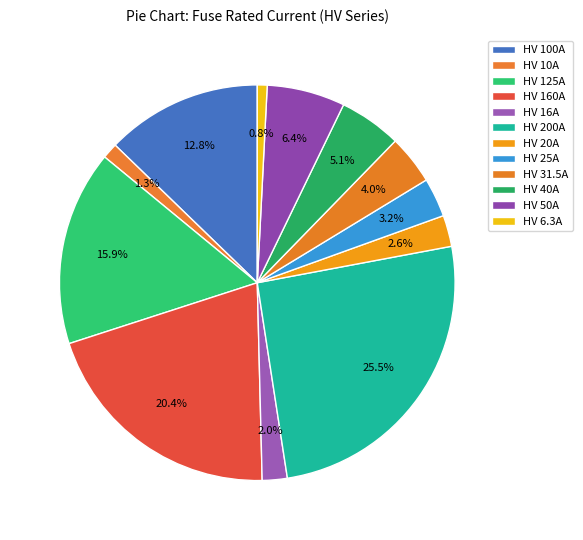

To the nearest percent, what is the difference between the largest and smallest slice percentages?

25%